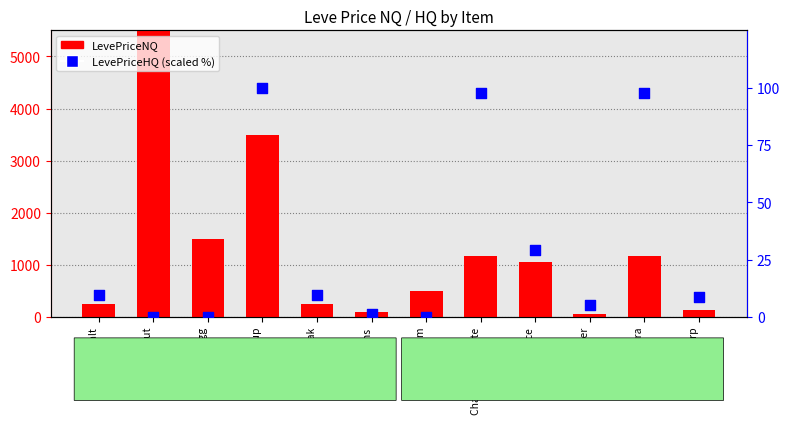

Which series has the largest Y range (max minus min)?

LevePriceNQ